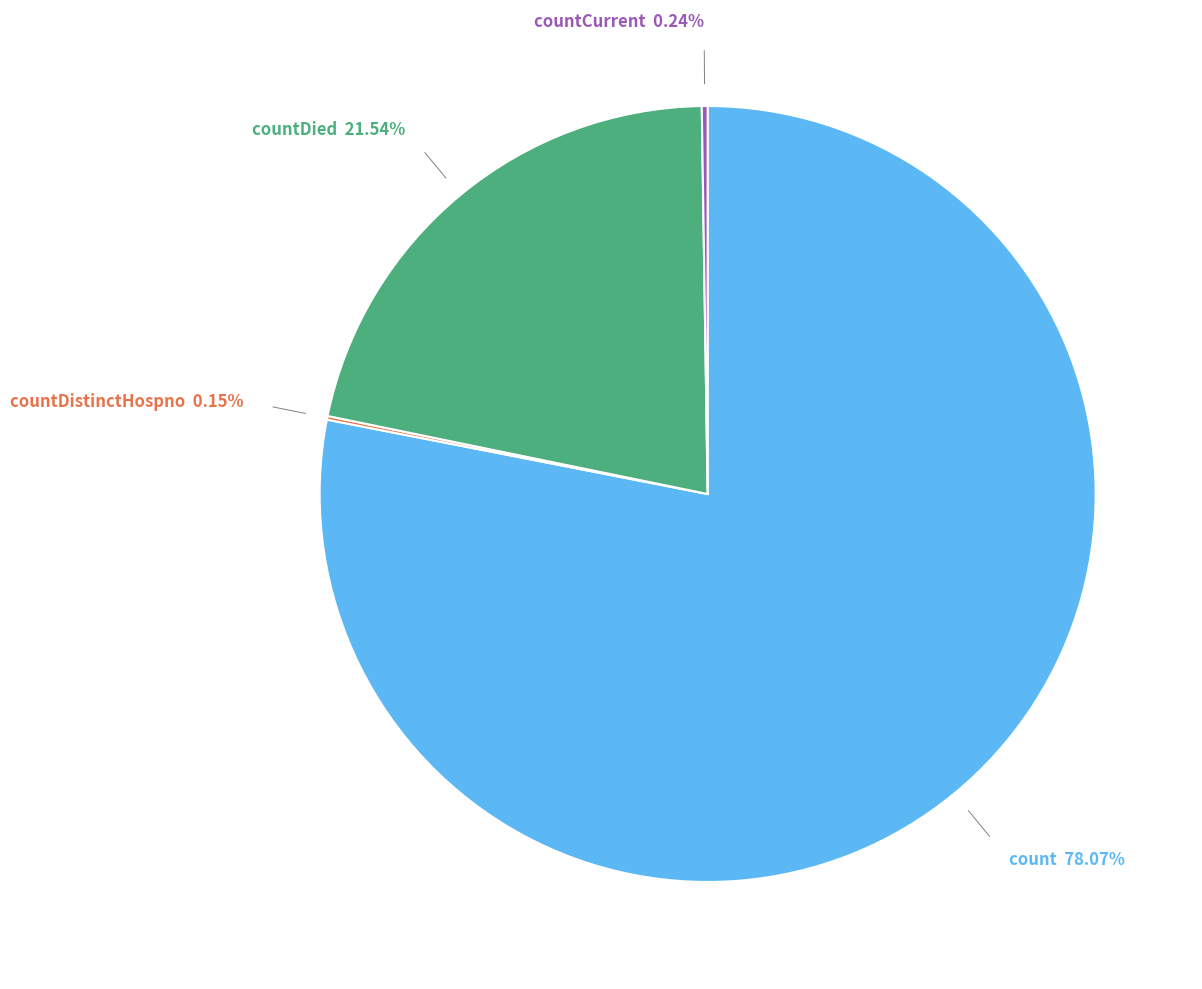

Does any single category account for the majority?

Yes